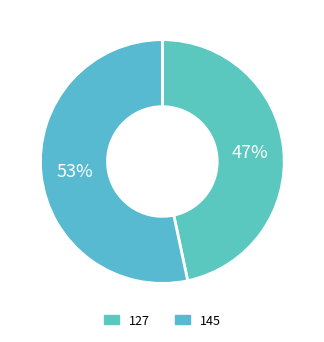

Which slice is the smallest?

127